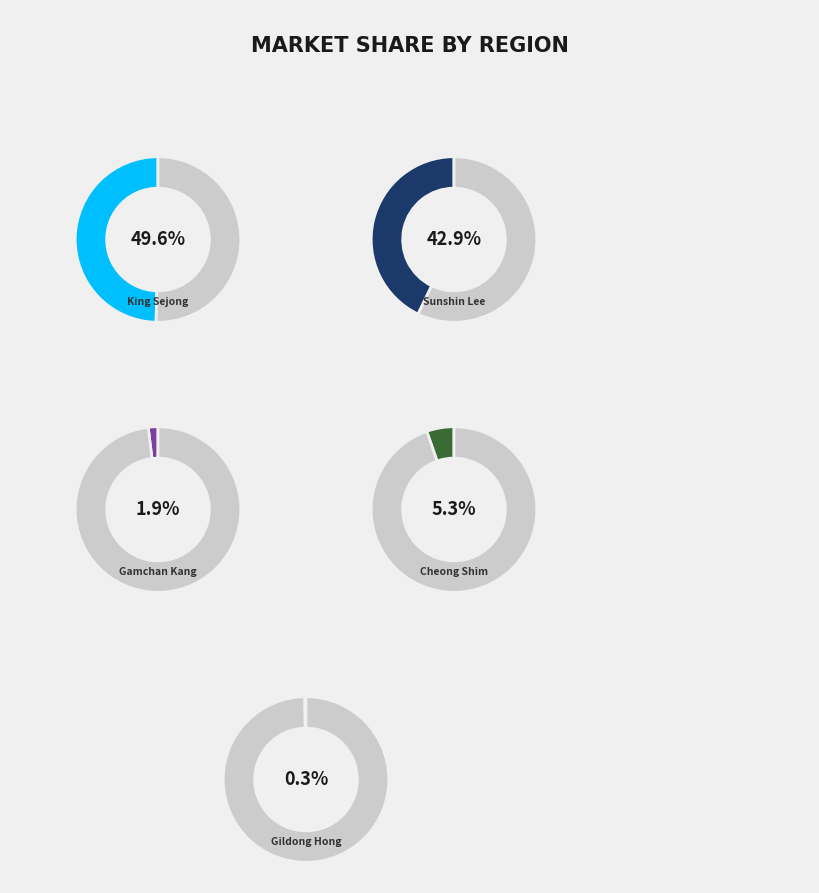

Which slice is the largest?

King Sejong